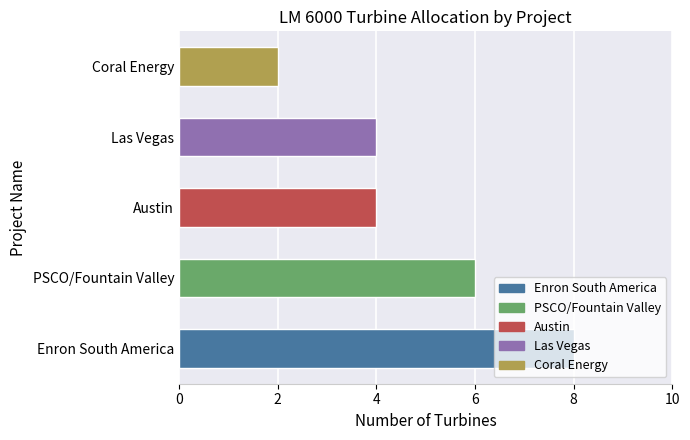

The value at PSCO/Fountain Valley is 3. True or false?

False